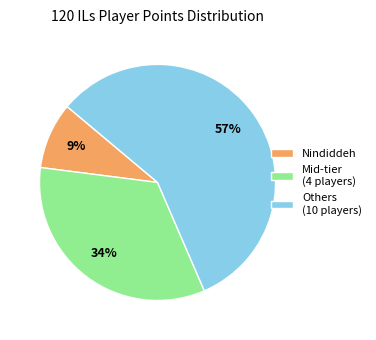

What percentage is the Mid-tier (4 players) slice, to the nearest percent?

34%